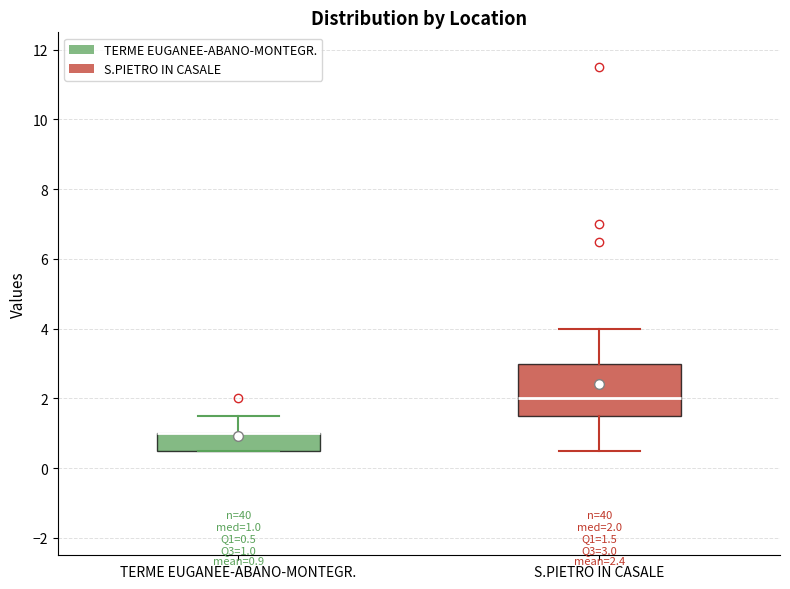

Which box is the tallest, from its lower edge to its upper edge?

S.PIETRO IN CASALE